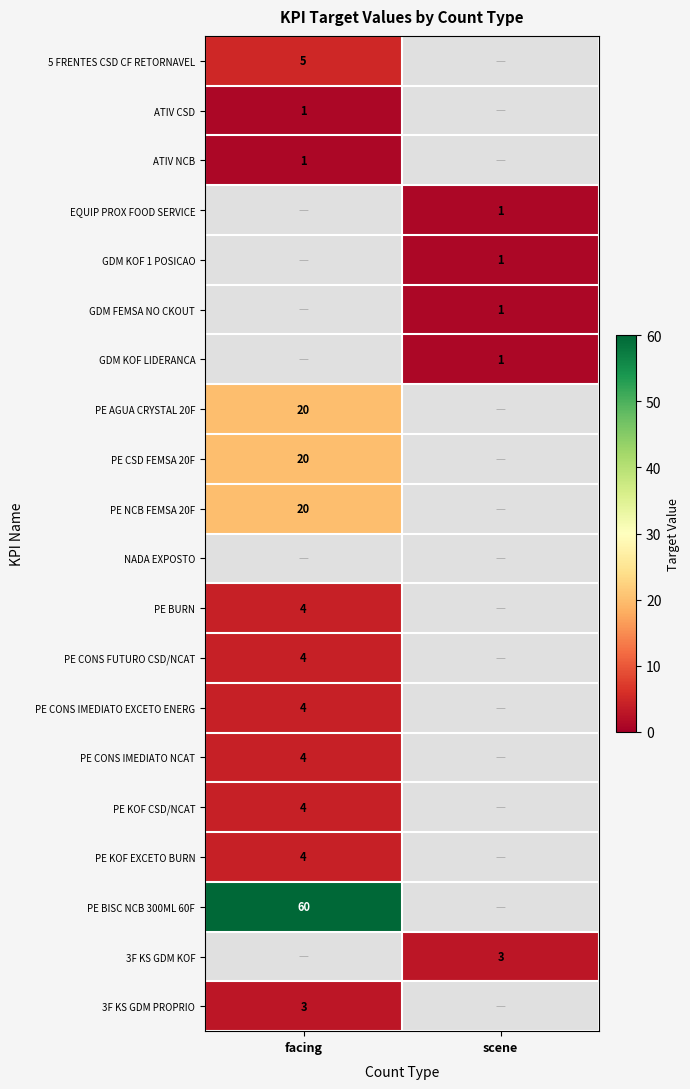

True or false: 3F KS GDM PROPRIO has a value of 1 at facing.

False